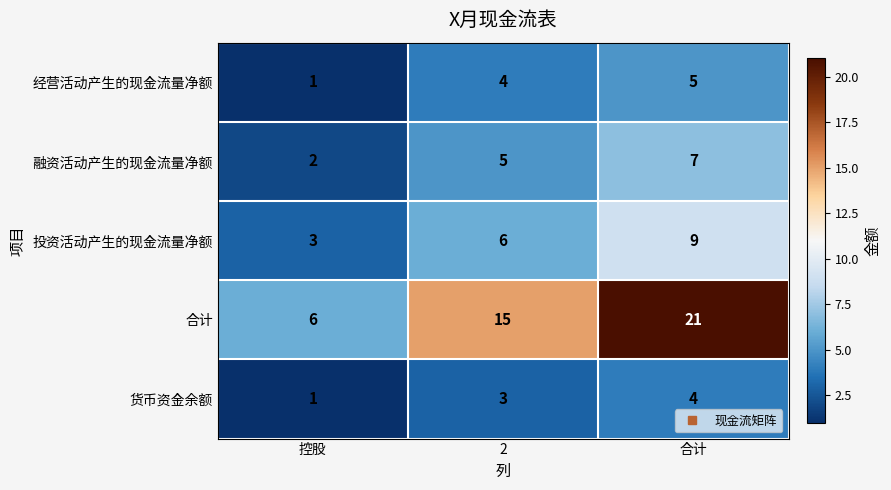

How many data points in 投资活动产生的现金流量净额 are less than 6?

1